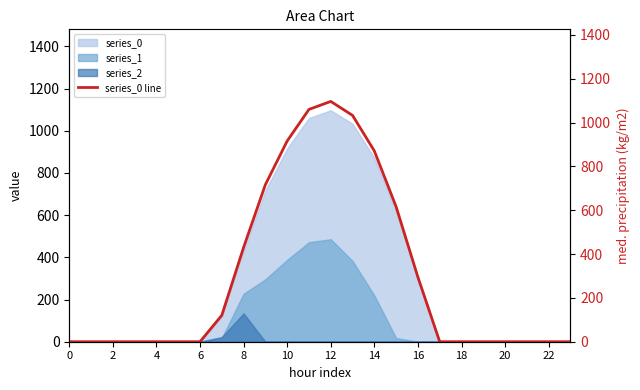

The value at 22 is -676.4. True or false?

False